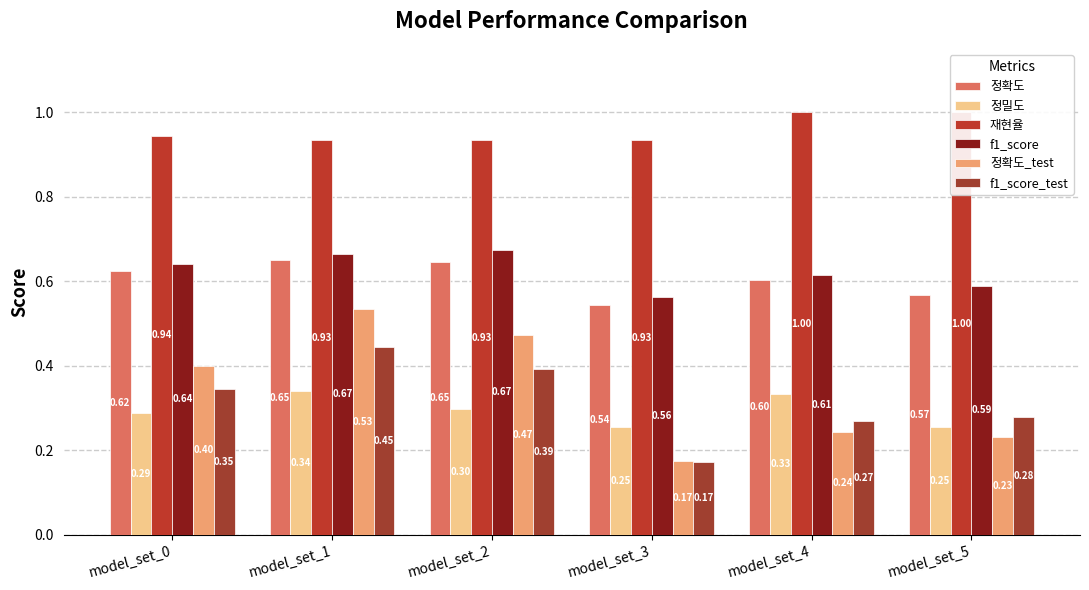

What is the maximum value shown in the chart?

1.0